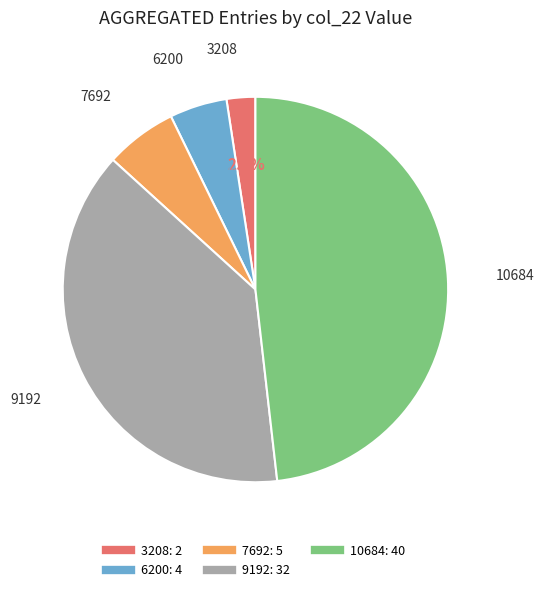

Is it true that 7692 is 6% of the pie?

True